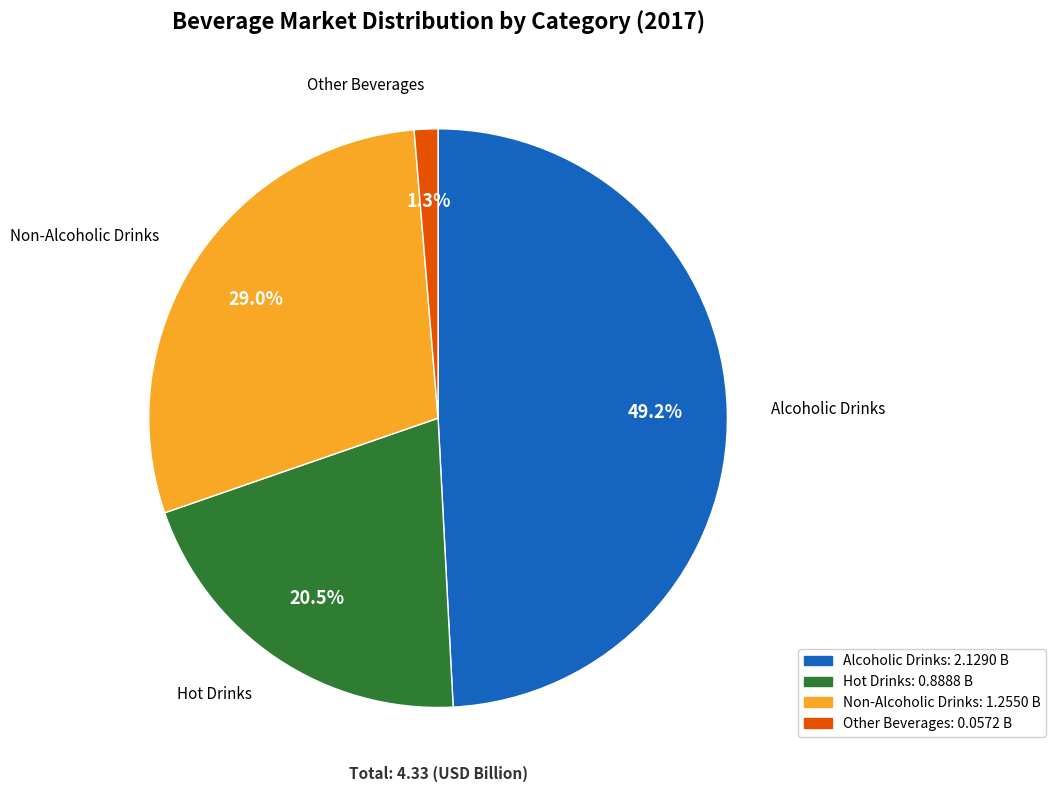

What percentage is NOT represented by Alcoholic Drinks?

50.8%